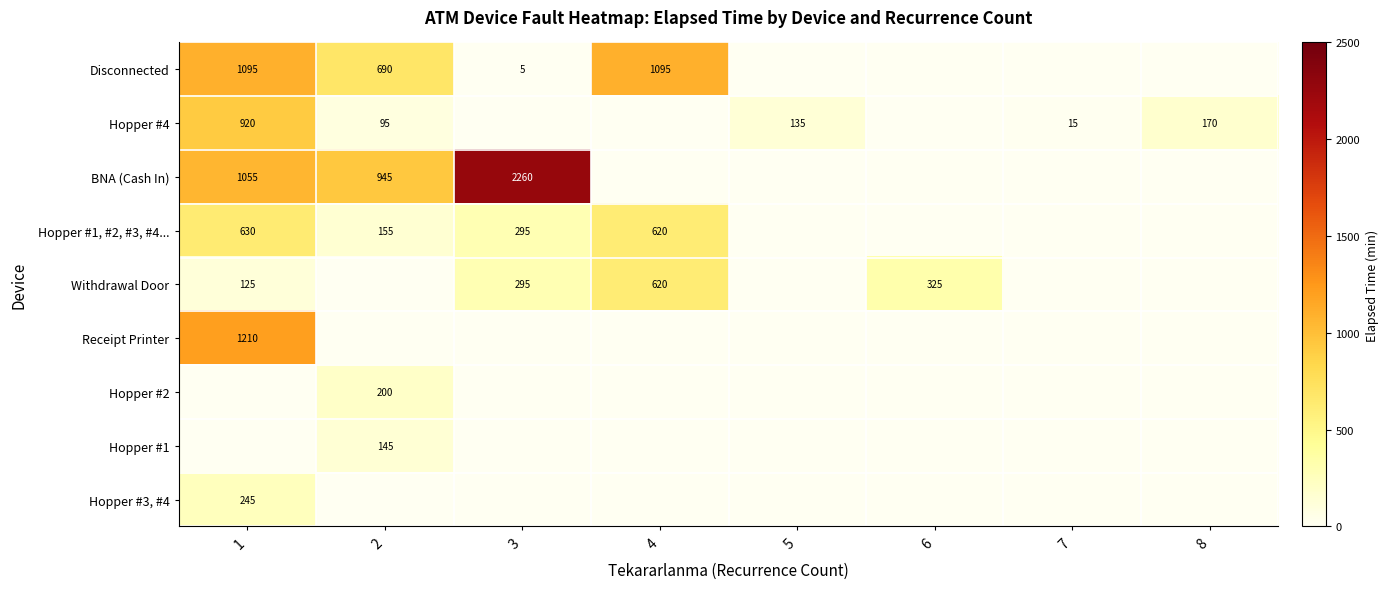

At which category is the sum across all series the highest?

1